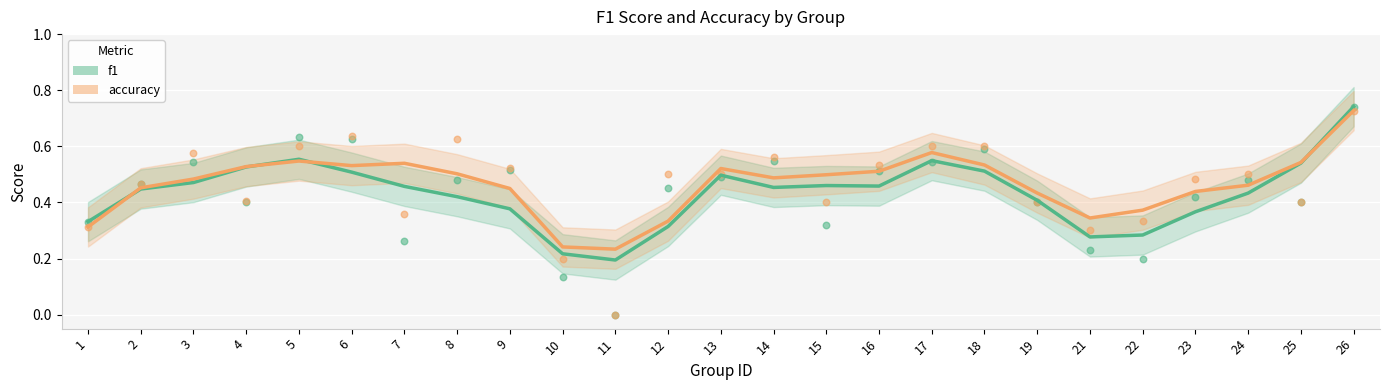

Which series reaches the minimum Y coordinate?

f1